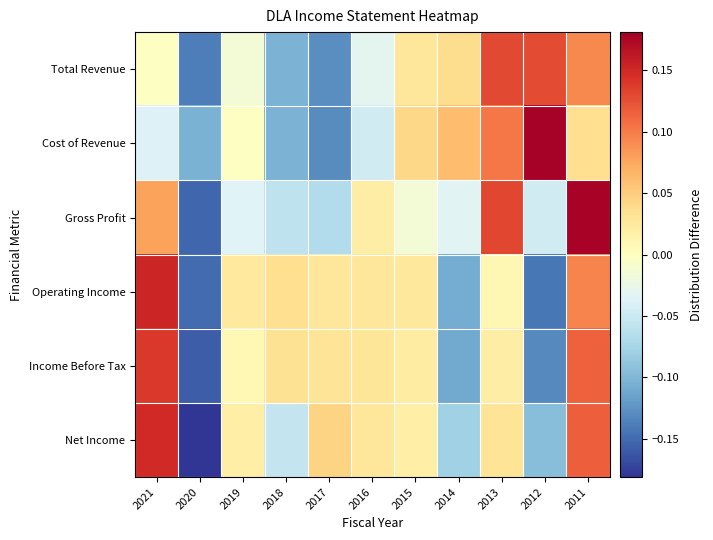

Reading left to right, transcribe all the data shown in this chart.

Total Revenue: 2021=-0.0	2020=-0.1	2019=-0.0	2018=-0.1	2017=-0.1	2016=-0.0	2015=0.0	2014=0.0	2013=0.1	2012=0.1	2011=0.1
Cost of Revenue: 2021=-0.0	2020=-0.1	2019=-0.0	2018=-0.1	2017=-0.1	2016=-0.0	2015=0.0	2014=0.1	2013=0.1	2012=0.2	2011=0.0
Gross Profit: 2021=0.1	2020=-0.2	2019=-0.0	2018=-0.1	2017=-0.1	2016=0.0	2015=-0.0	2014=-0.0	2013=0.1	2012=-0.0	2011=0.2
Operating Income: 2021=0.2	2020=-0.1	2019=0.0	2018=0.0	2017=0.0	2016=0.0	2015=0.0	2014=-0.1	2013=0.0	2012=-0.1	2011=0.1
Income Before Tax: 2021=0.1	2020=-0.2	2019=0.0	2018=0.0	2017=0.0	2016=0.0	2015=0.0	2014=-0.1	2013=0.0	2012=-0.1	2011=0.1
Net Income: 2021=0.1	2020=-0.2	2019=0.0	2018=-0.1	2017=0.0	2016=0.0	2015=0.0	2014=-0.1	2013=0.0	2012=-0.1	2011=0.1